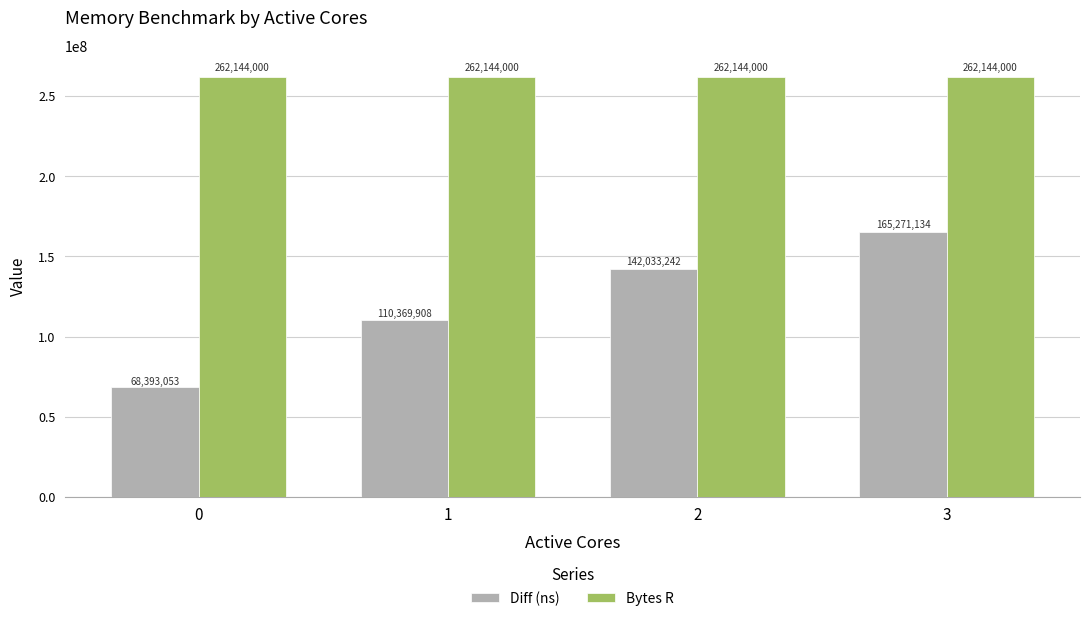

What is the value of the Bytes R bar at the 3rd from the left?

262144000